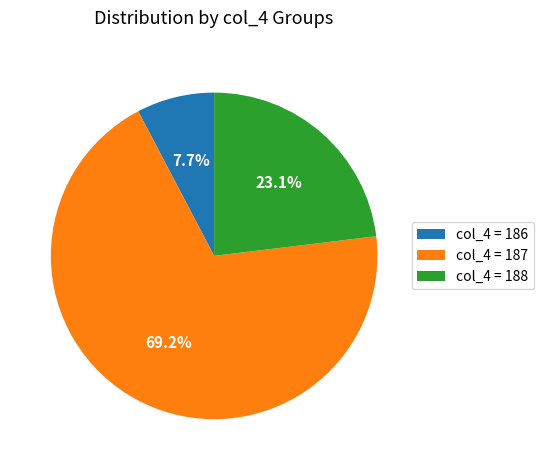

Which has a higher value, col_4 = 187 or col_4 = 186?

col_4 = 187